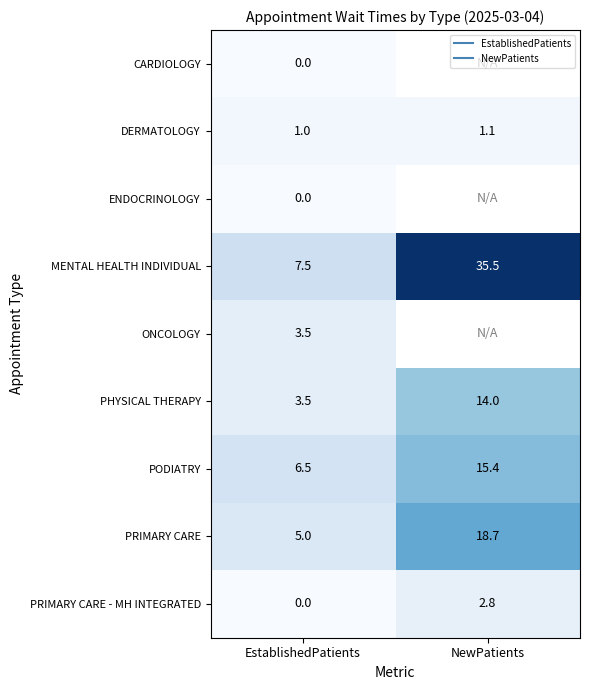

The value of PODIATRY at EstablishedPatients is 6.5. True or false?

True